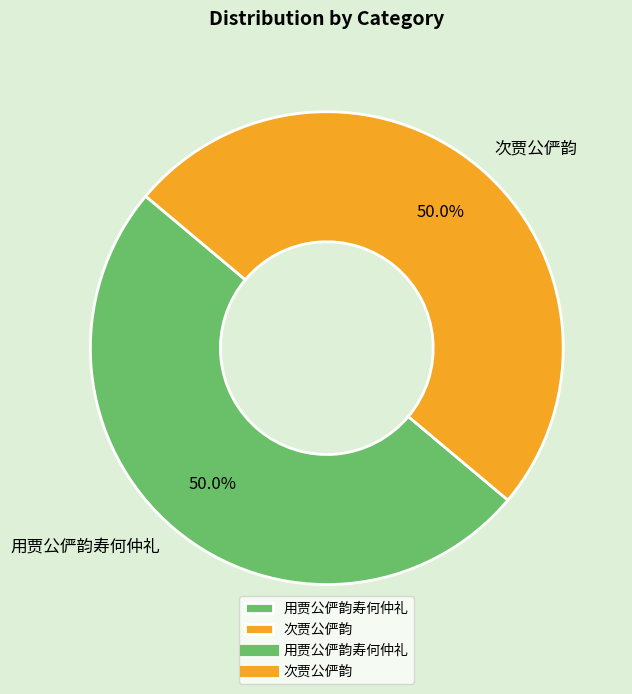

The 用贾公俨韵寿何仲礼 slice represents 43% of the pie. True or false?

False